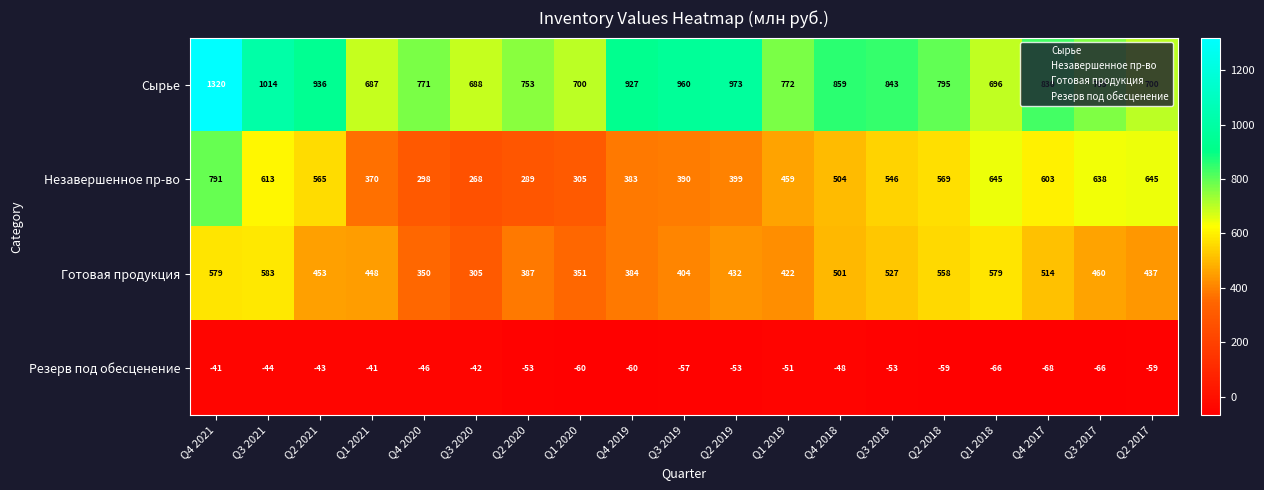

List the series in order of their peak value, lowest first.

Резерв под обесценение, Готовая продукция, Незавершенное пр-во, Сырье